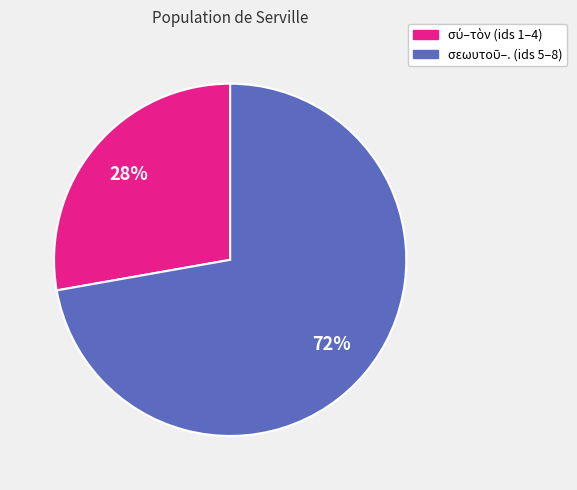

To the nearest percent, what is the difference between the largest and smallest slice percentages?

44%